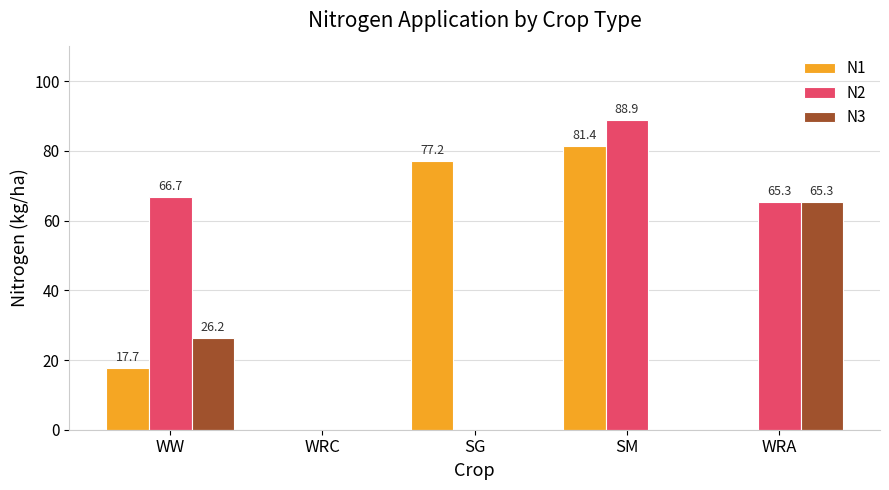

The value of N2 at WW is 111.8. True or false?

False